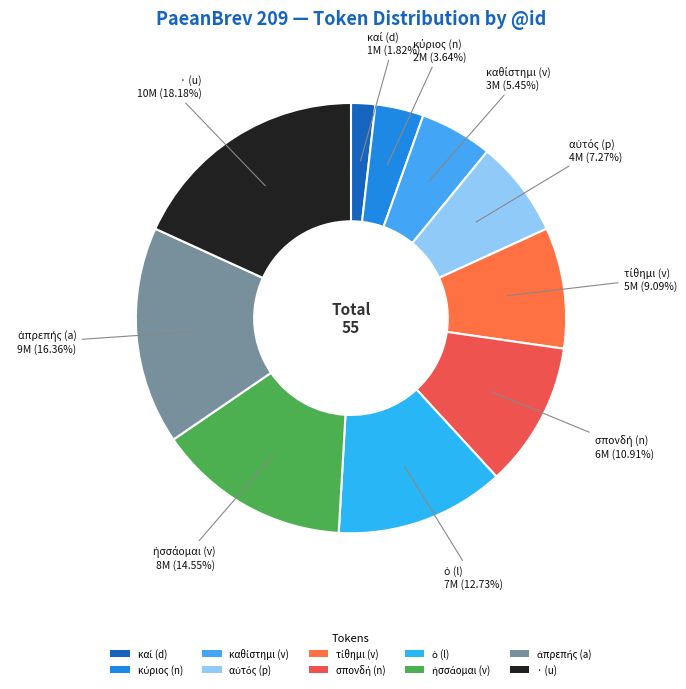

Does any single category account for the majority?

No